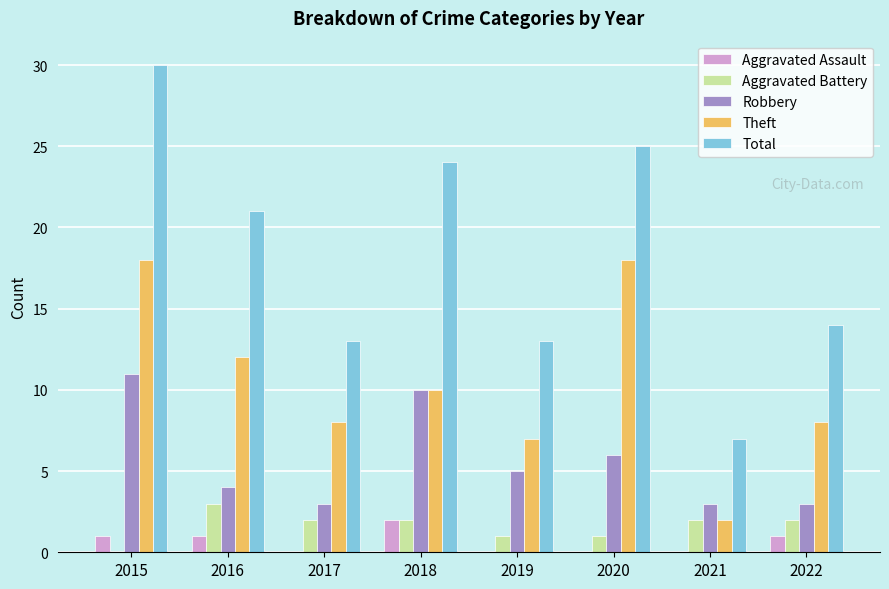

What is the sum of all Theft values?

83